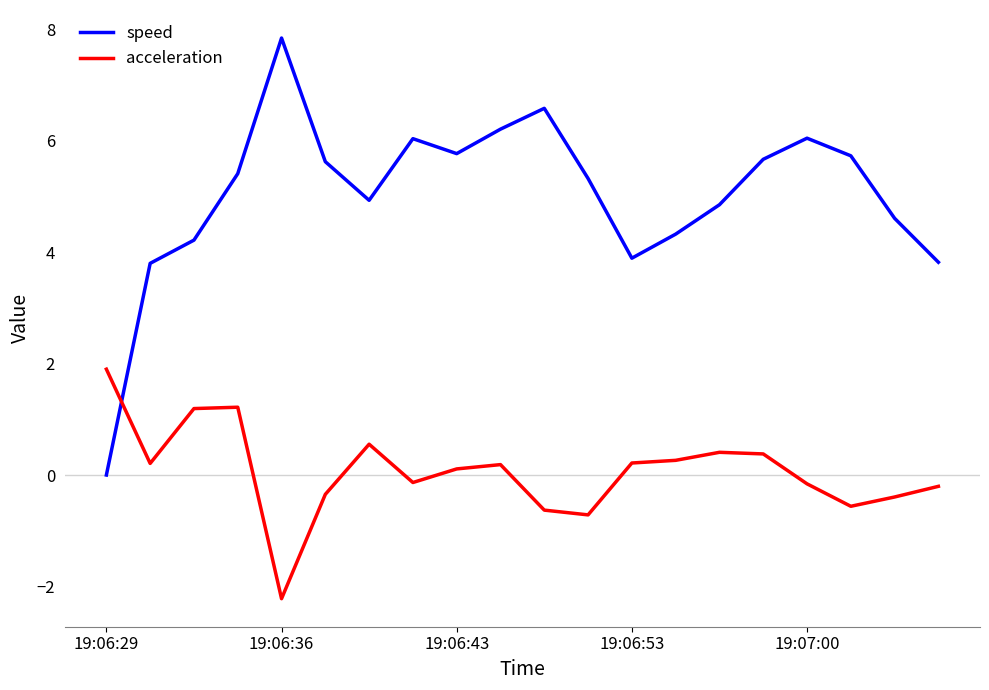

At how many categories does at least one series exceed 0?

20